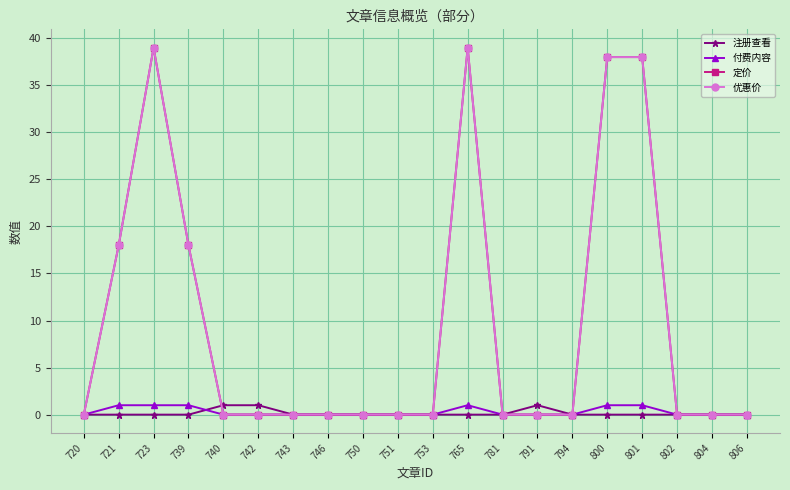

Rank the categories by 注册查看 value from highest to lowest.

740, 742, 791, 720, 721, 723, 739, 743, 746, 750, 751, 753, 765, 781, 794, 800, 801, 802, 804, 806